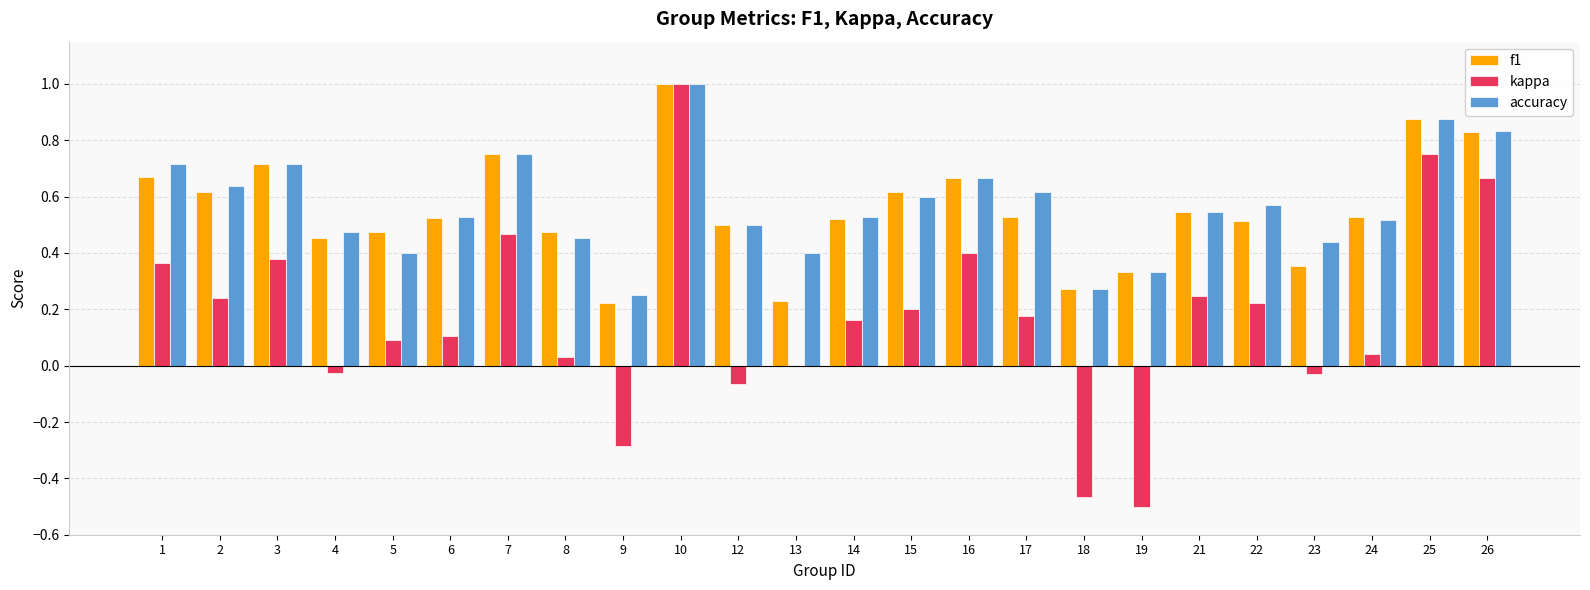

The value of f1 at 8 is 0.8. True or false?

False